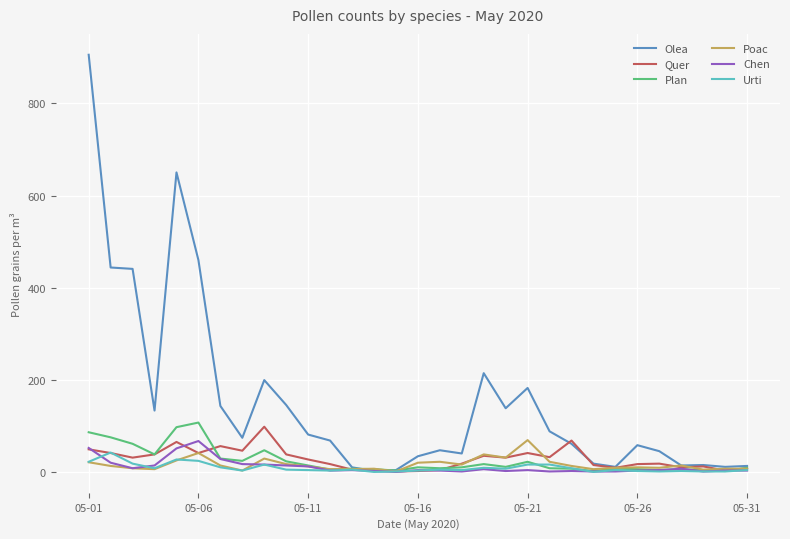

How many lines are shown in the chart?

6